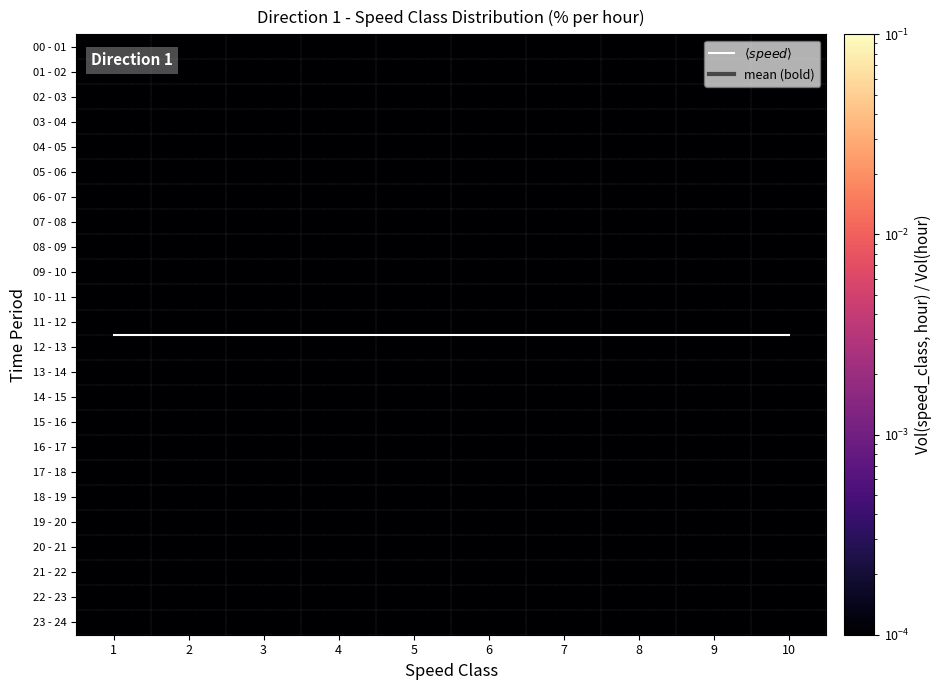

What is the total value across all series at 2?

23.0